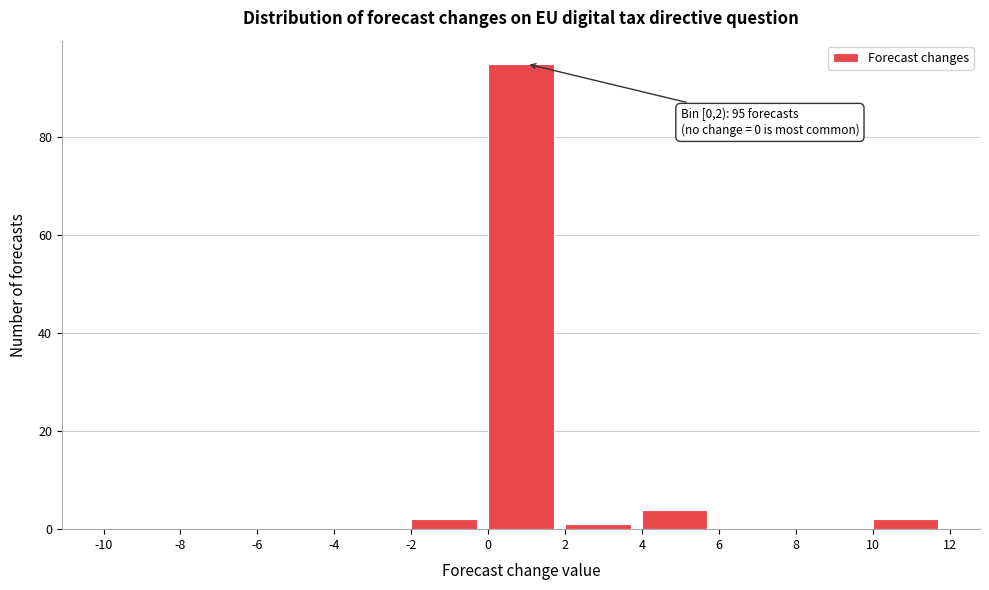

Which range on the x-axis has the tallest bar?

0 to 2